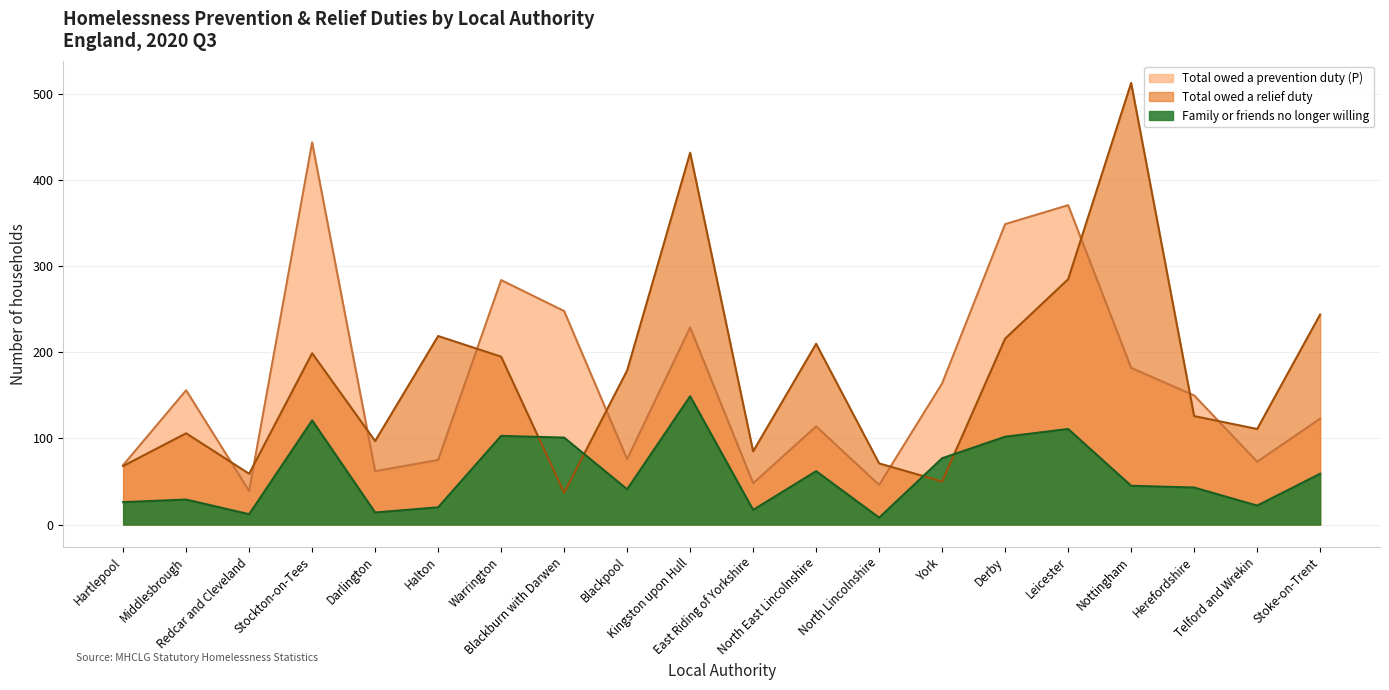

At how many categories does at least one series exceed 465?

1